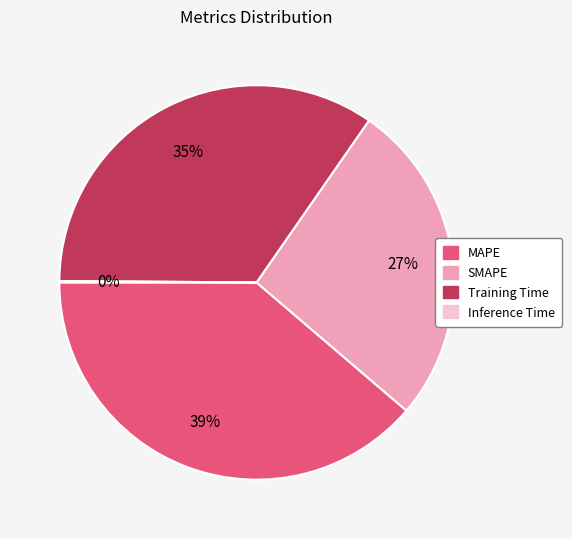

To the nearest percent, what is the difference between the Training Time and SMAPE slice percentages?

8%